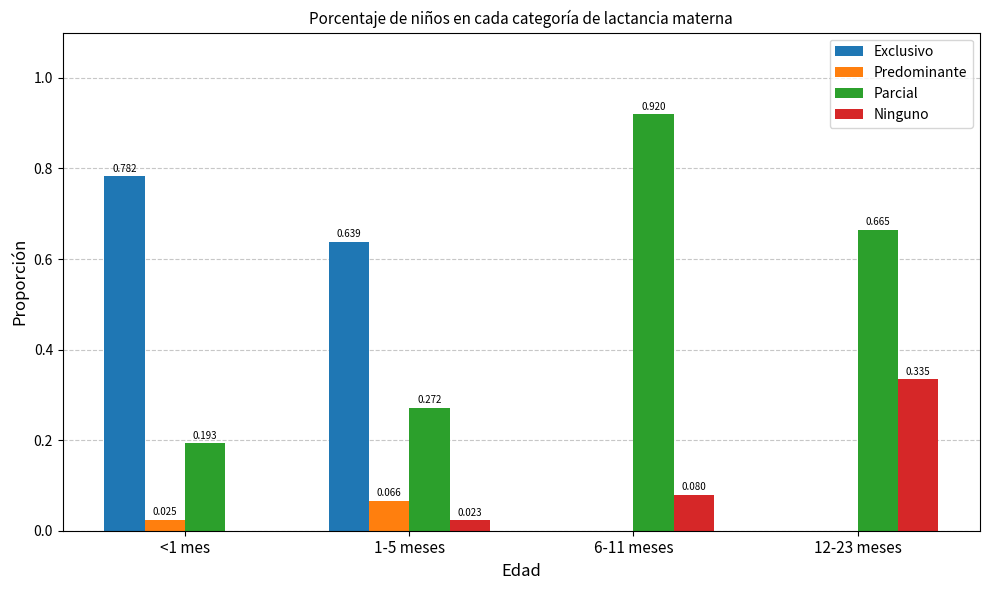

What is the total value across all series at 12-23 meses?

1.0